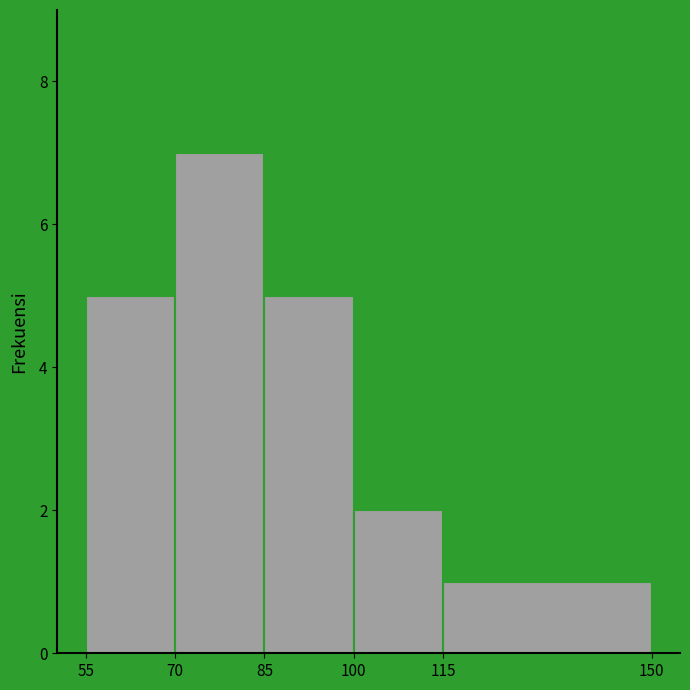

Over which range of the x-axis is the bar tallest?

70 to 85